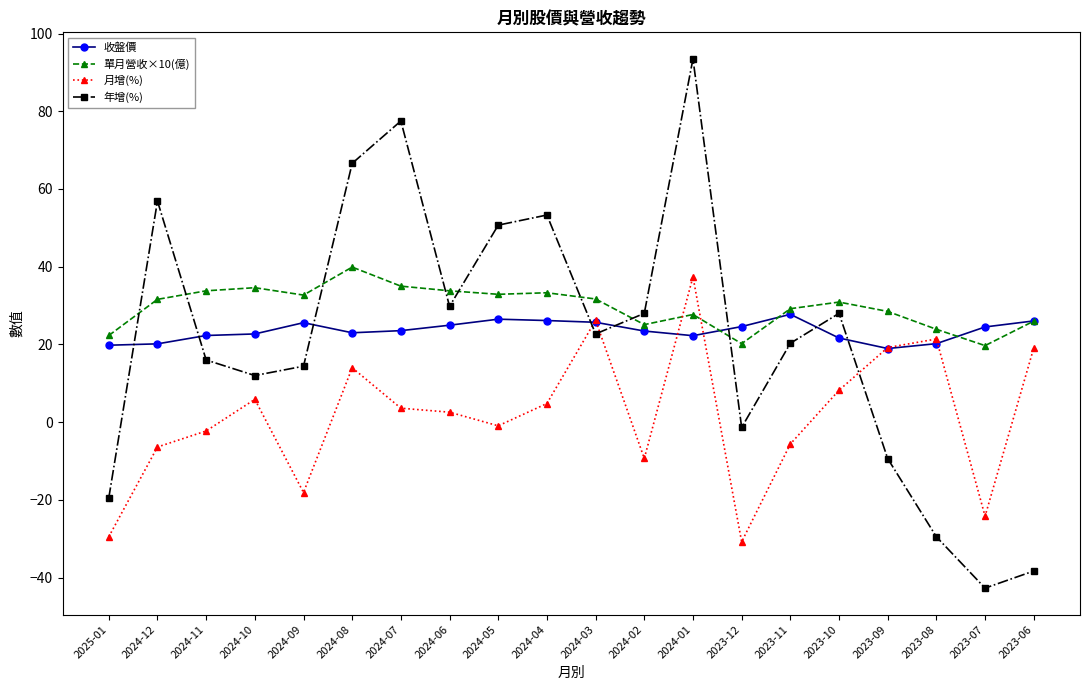

What is the value of the 月增(%) point at the 1st from the left?

-29.5